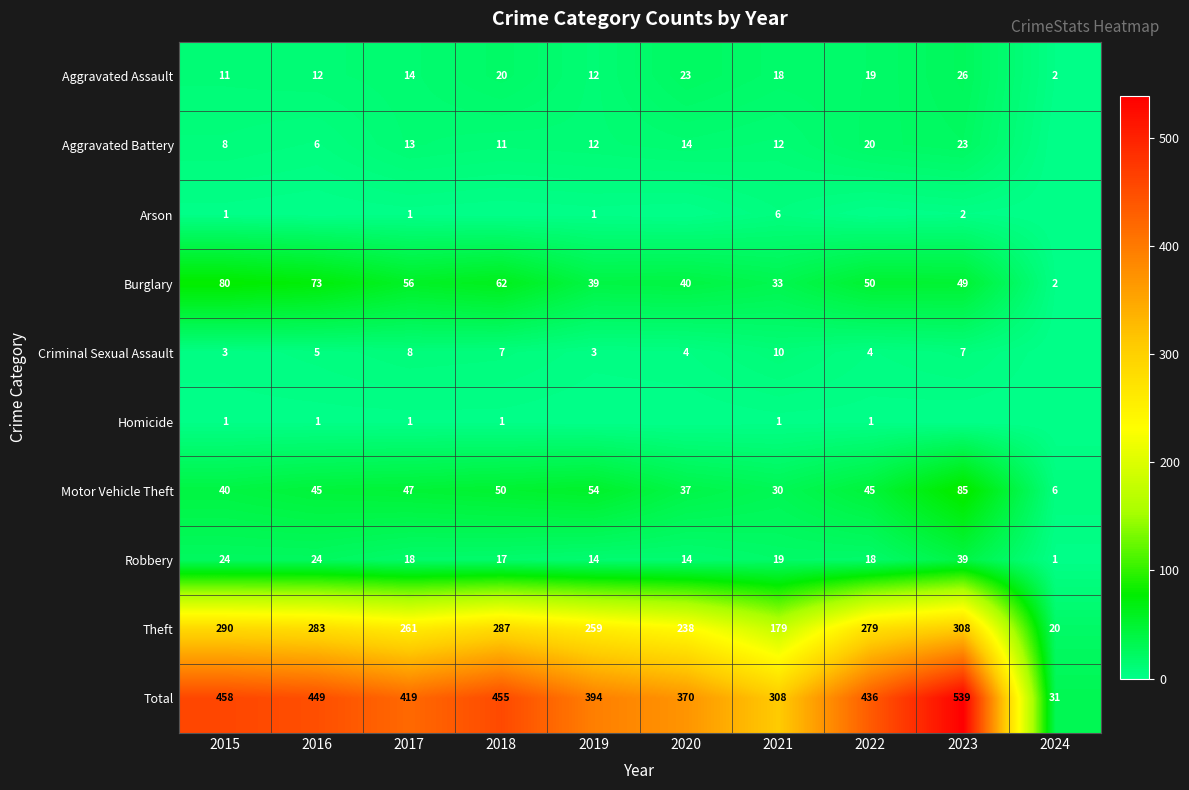

What is the difference between the maximum and minimum values in the Burglary series?

78